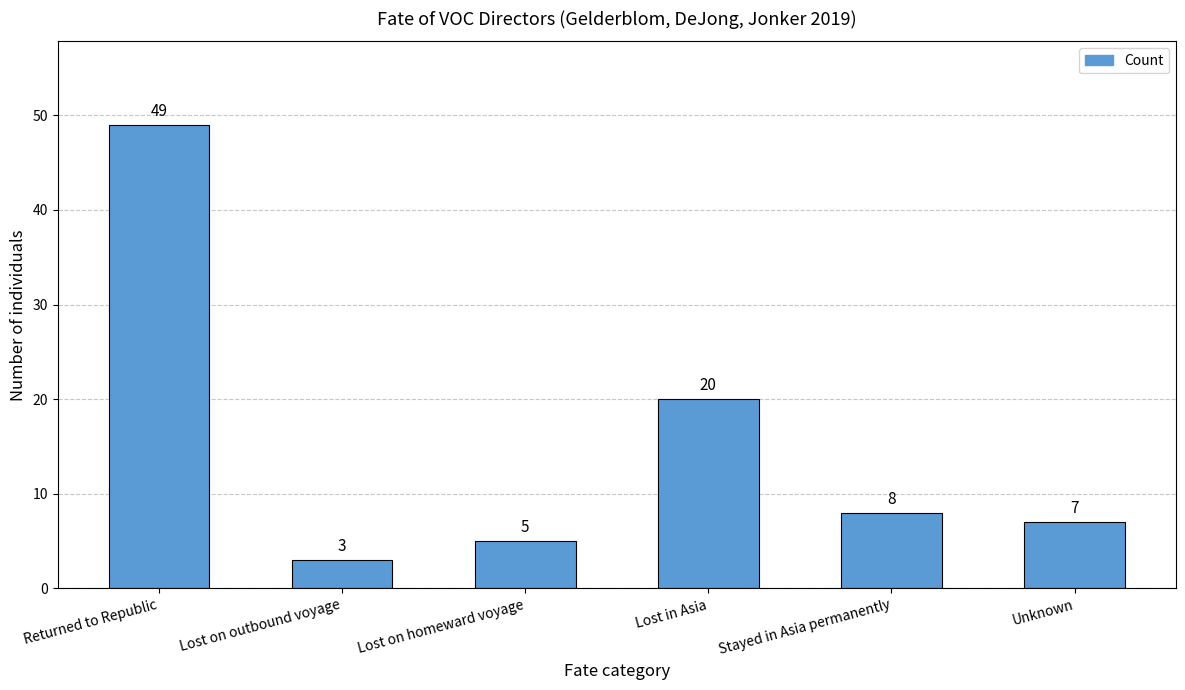

How many bars are there in total?

6